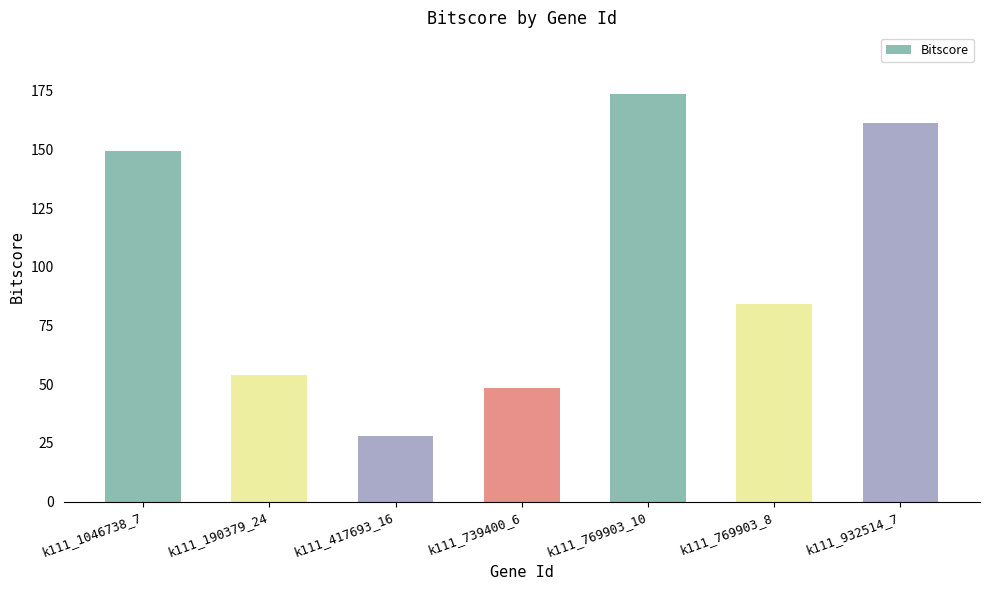

What is the label of the 5th bar from the left?

k111_769903_10